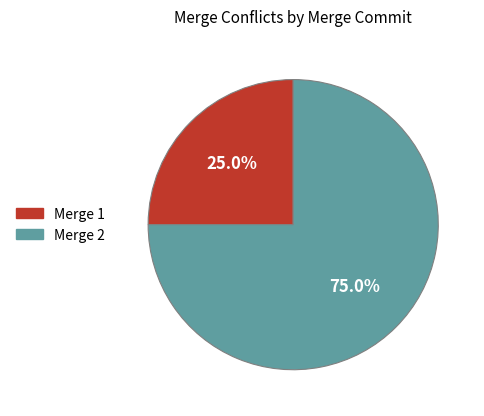

Rank the categories by value from highest to lowest.

Merge 2, Merge 1